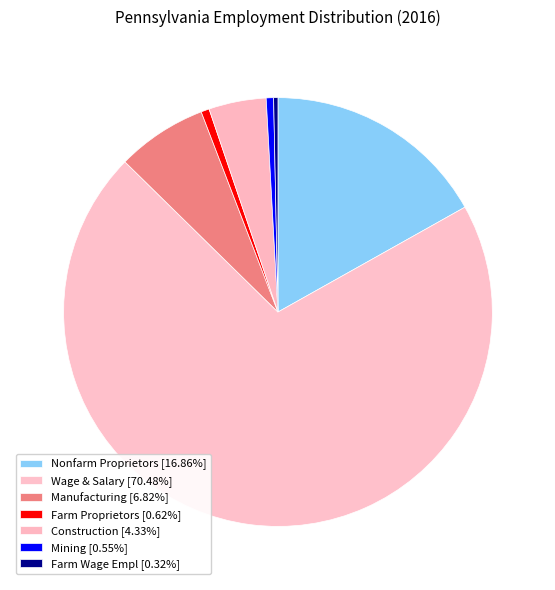

How many segments does this pie chart have?

7